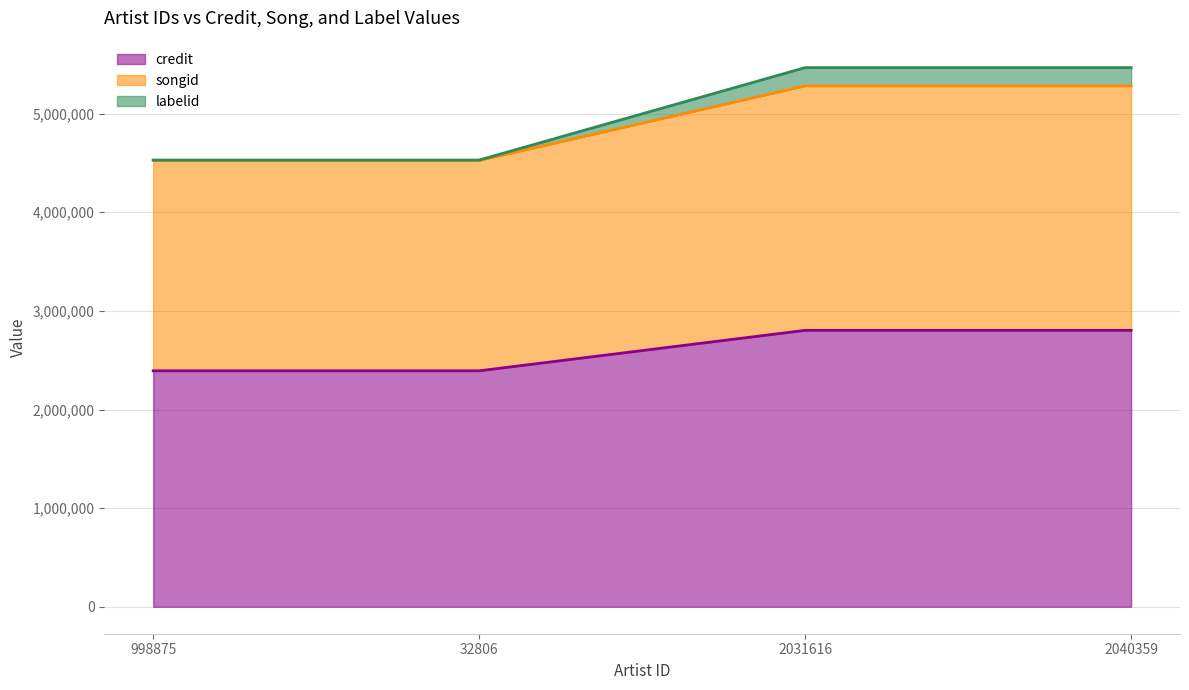

What is the sum of the credit values at 32806 and 2031616?

5195515